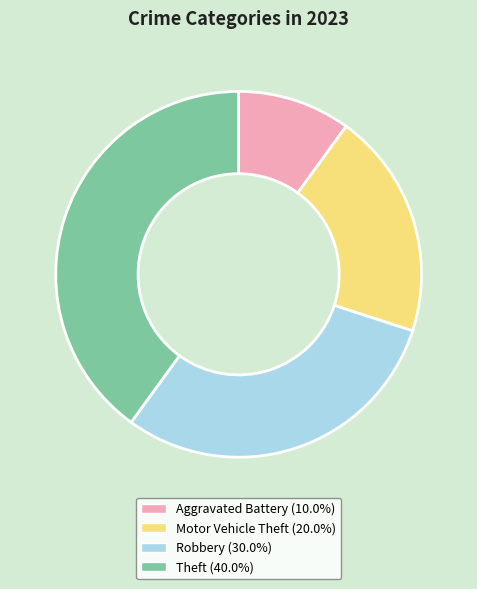

Does any single category account for the majority?

No